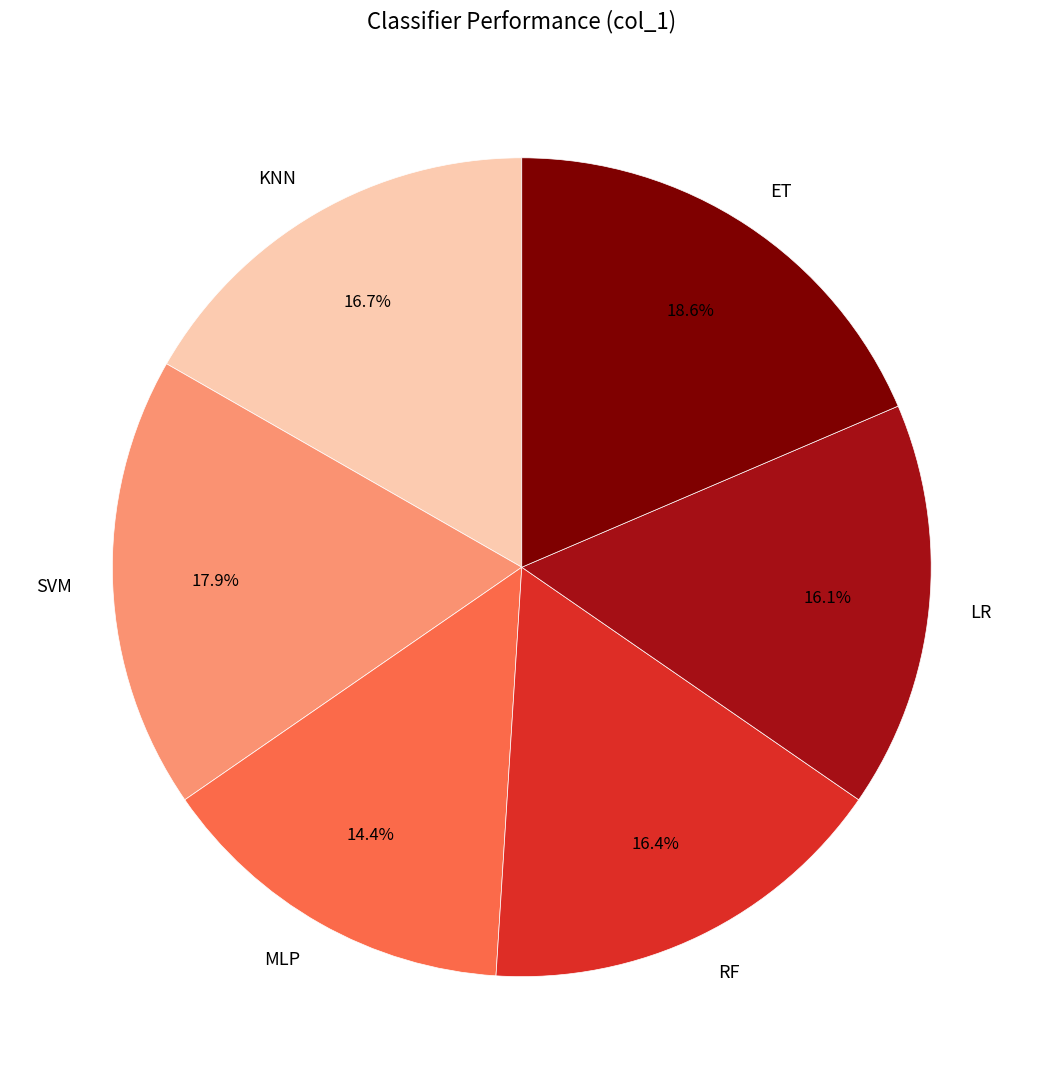

To the nearest percent, what is the difference between the largest and smallest slice percentages?

4%